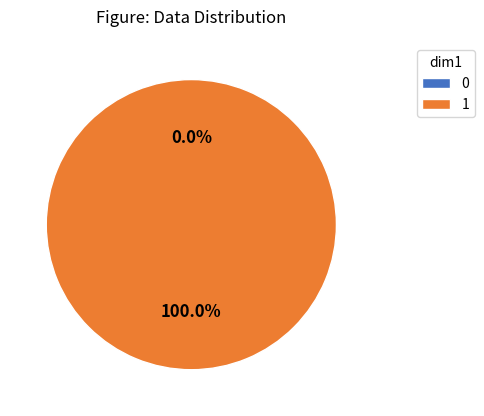

Rank the categories by value from lowest to highest.

0, 1